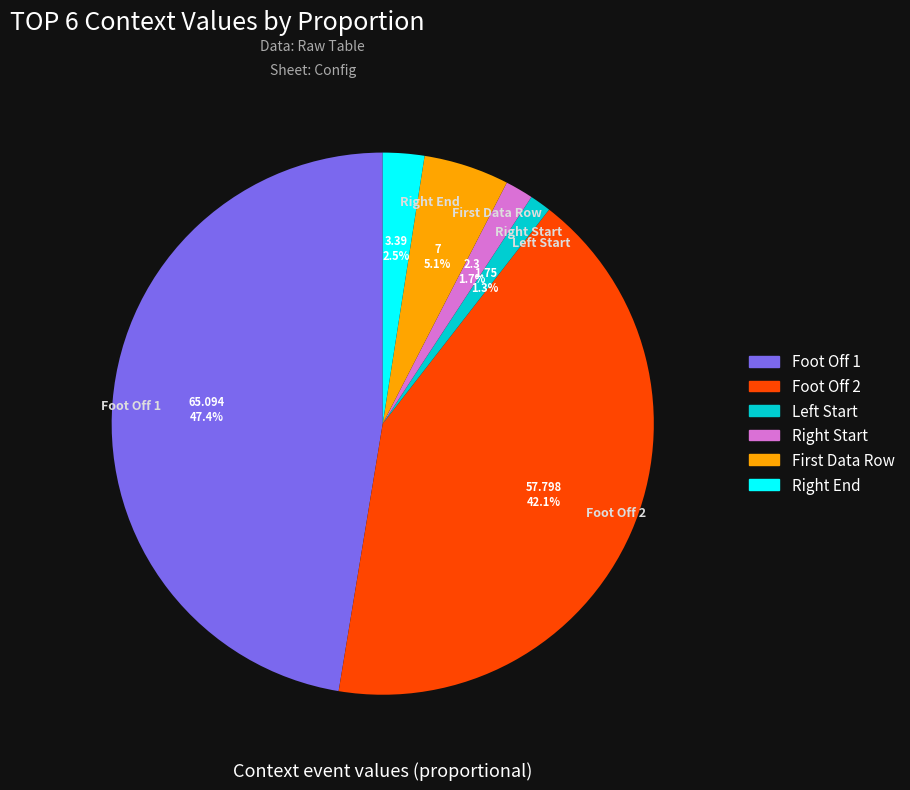

What is the largest slice in the pie chart?

Foot Off 1